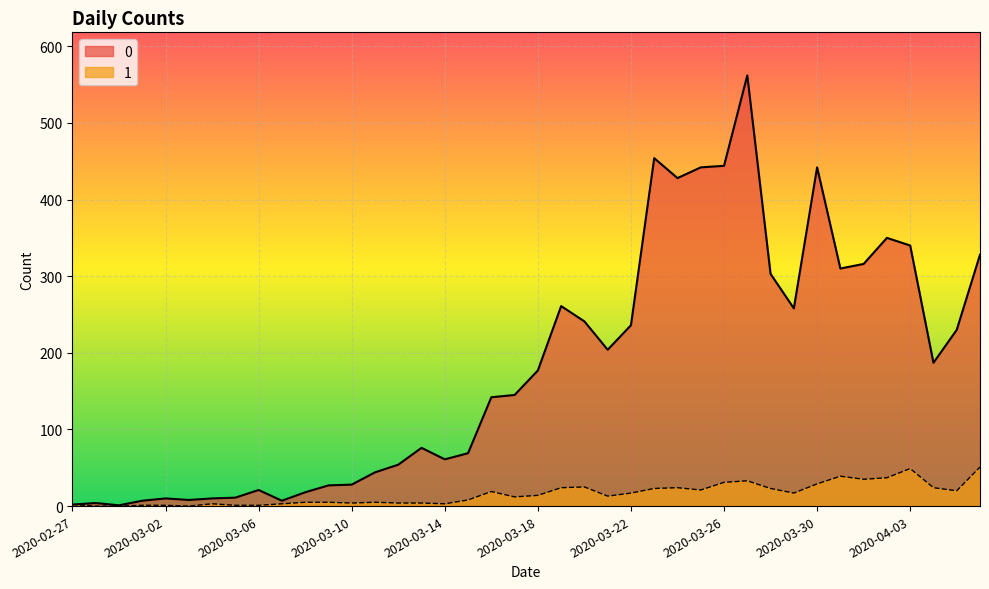

What is the difference between the 1 values at 2020-03-05 and 2020-03-16?

18